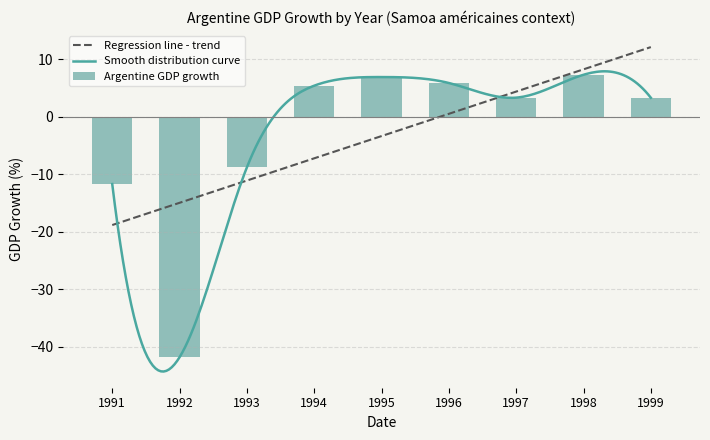

What is the greatest value displayed?

7.3